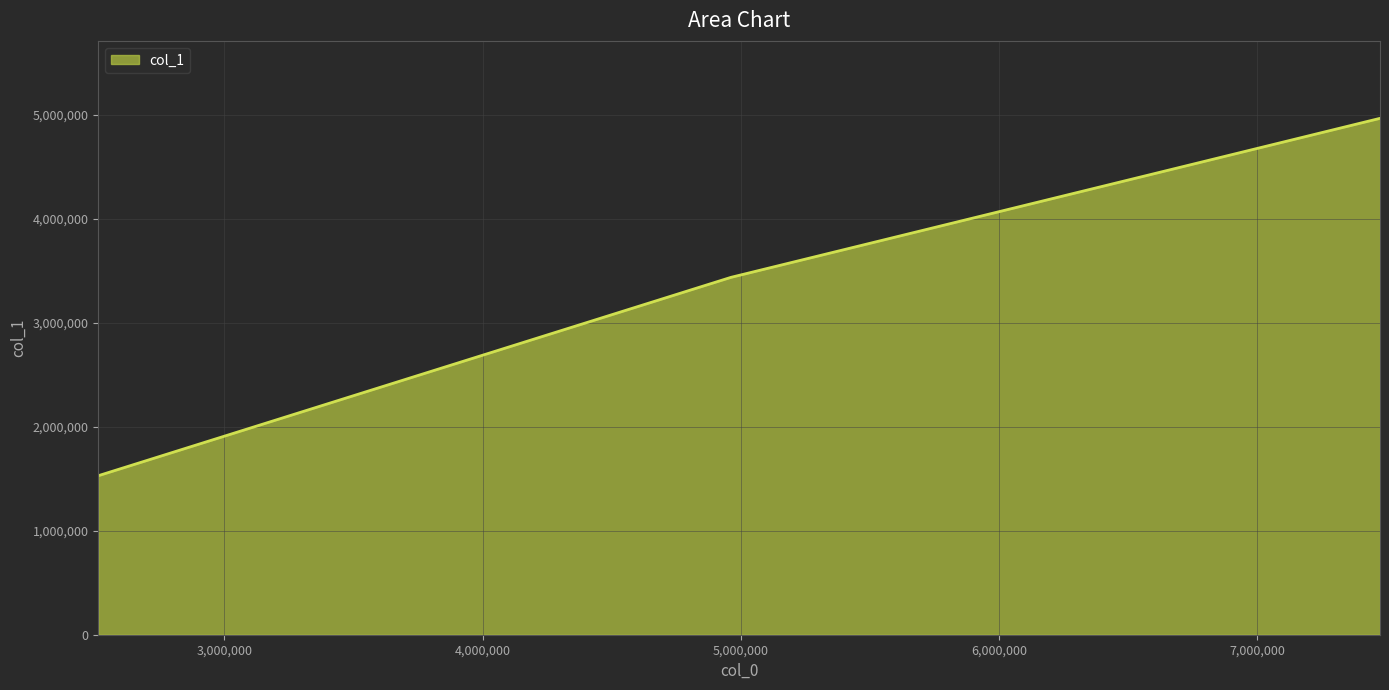

What is the maximum value shown in the chart?

4965439